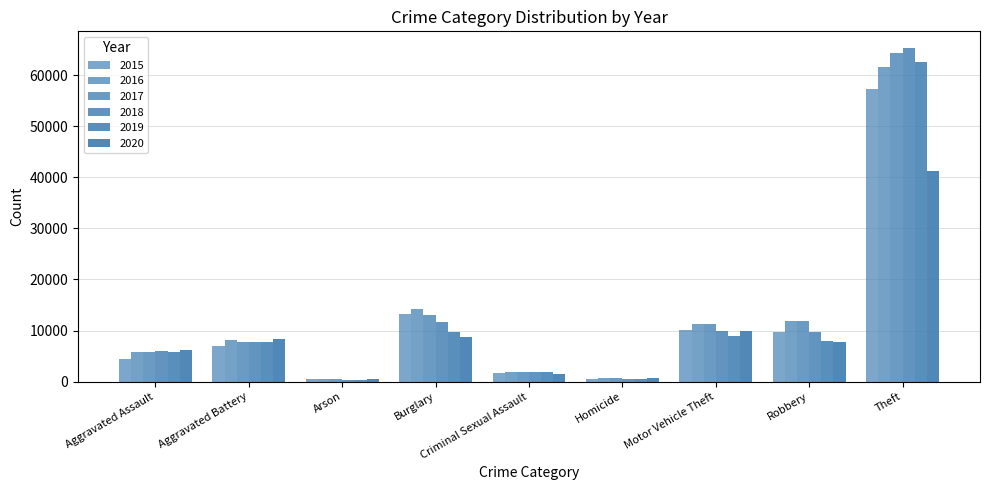

What is the difference between the 2020 values at Criminal Sexual Assault and Arson?

843